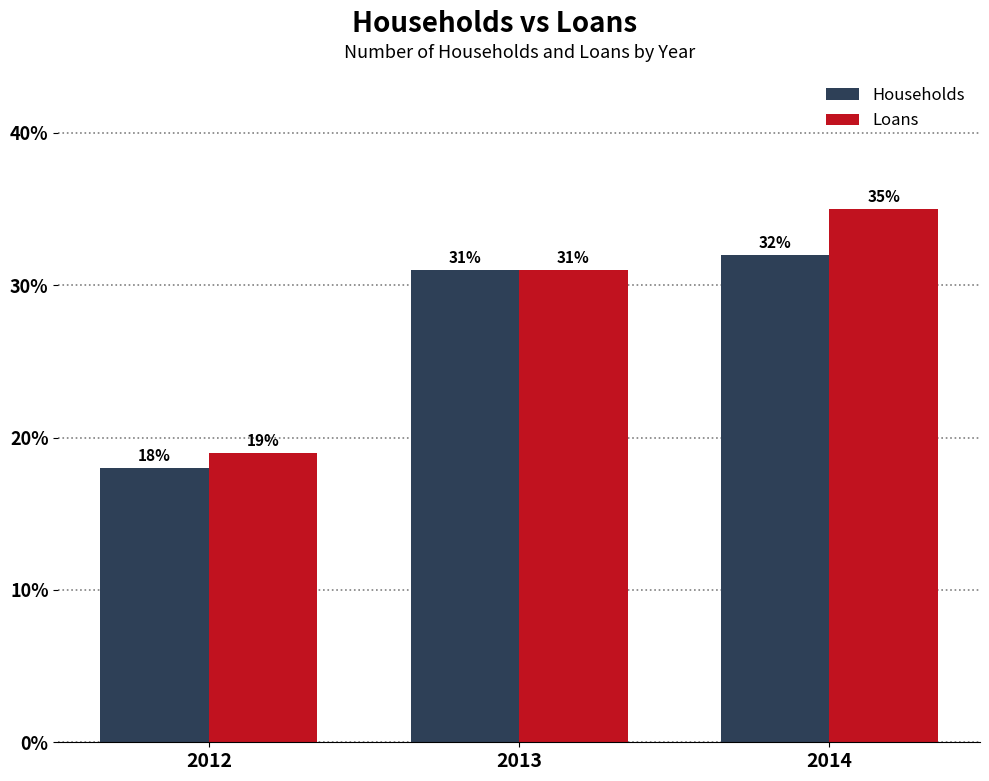

Reading left to right, transcribe all the data shown in this chart.

Households: 18	31	32
Loans: 19	31	35